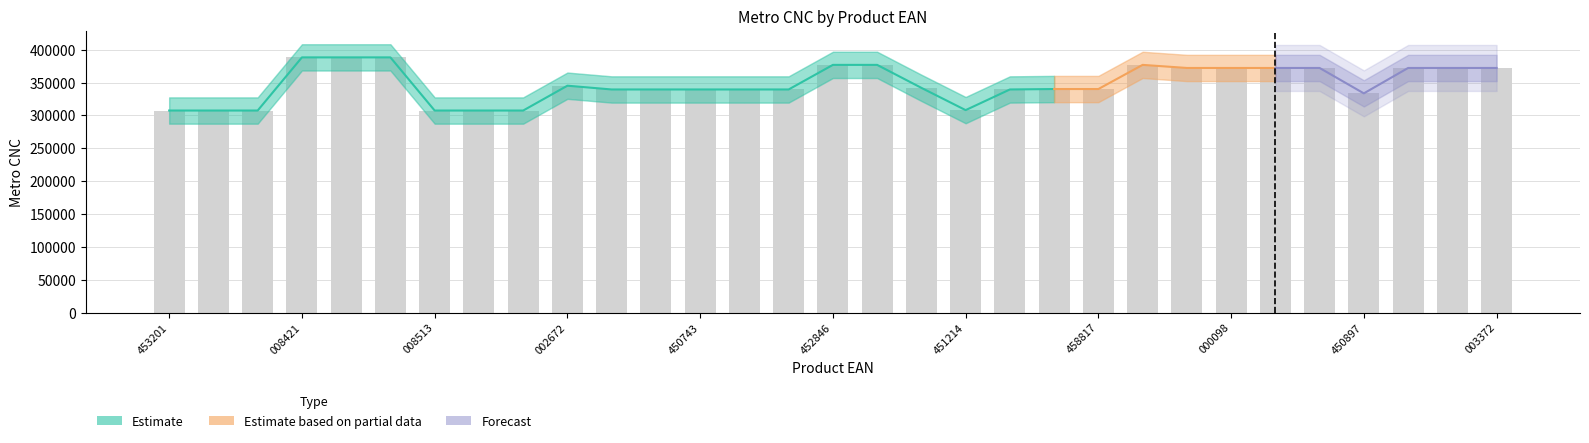

How many values are below 340128?

15